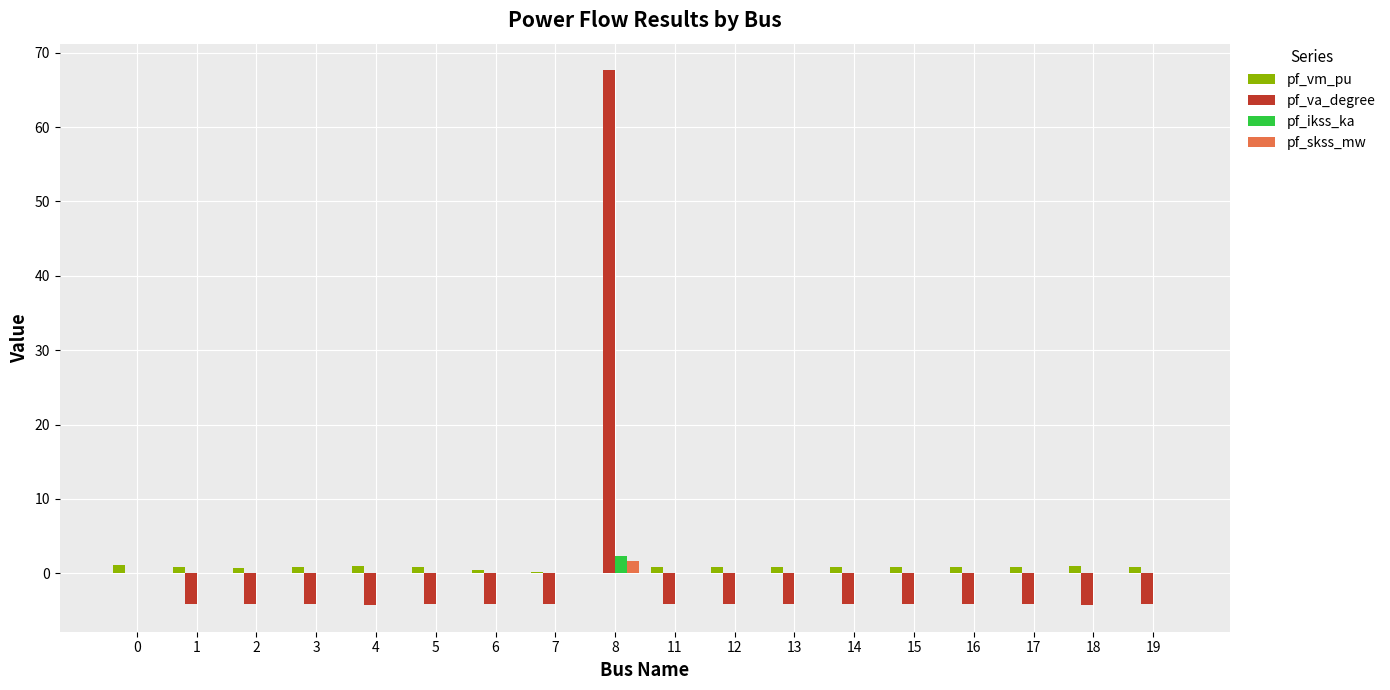

Which category has the highest value across all series?

8